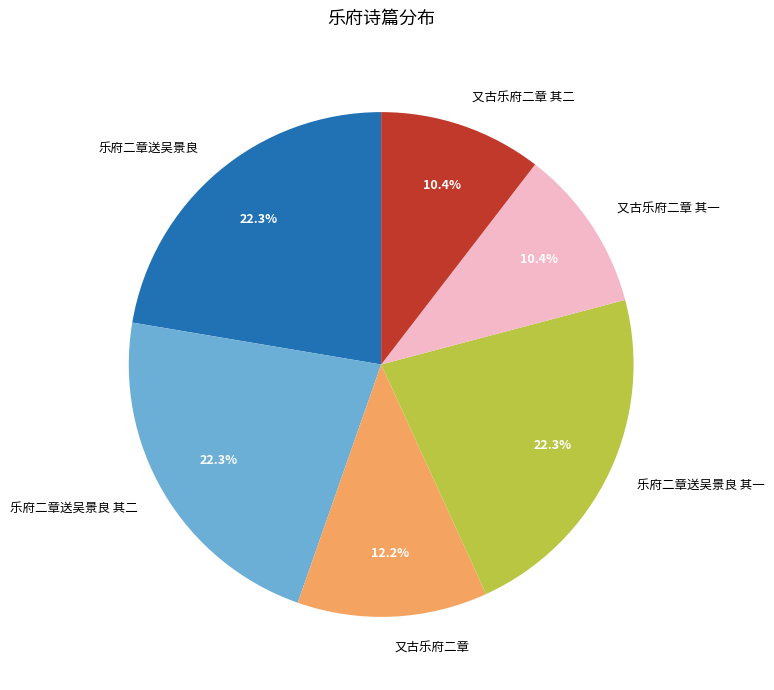

Does 乐府二章送吴景良 represent more than half of the total?

No